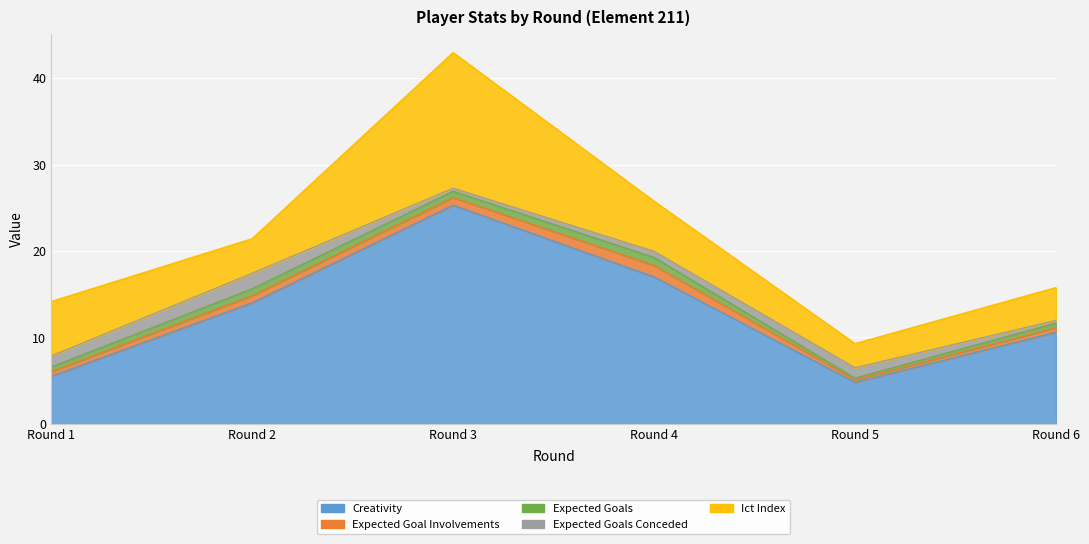

Reading left to right, what are all the values shown in this chart?

creativity: 5.5	14.0	25.3	17.0	4.8	10.6
expected_goal_involvements: 0.5	0.8	0.9	1.3	0.3	0.5
expected_goals: 0.5	0.8	0.7	0.9	0.2	0.5
expected_goals_conceded: 1.3	1.8	0.4	0.7	1.2	0.3
ict_index: 6.3	4.0	15.7	5.8	2.8	3.8